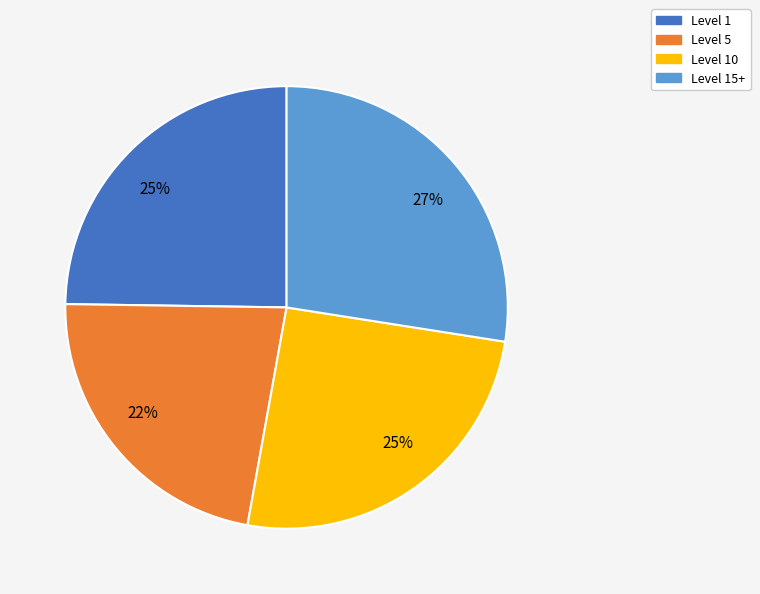

To the nearest percent, what is the average slice percentage?

25%